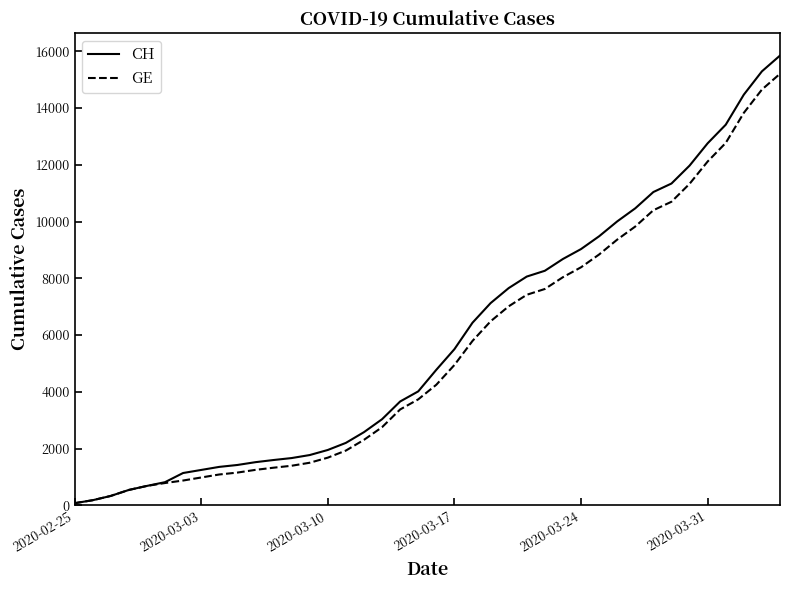

What is the average value of the GE series?

5422